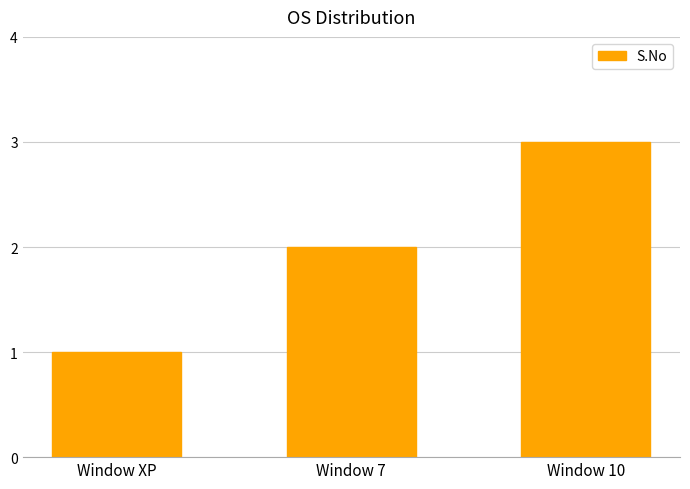

Approximately how many times larger is the value at Window 7 compared to Window XP?

2.0